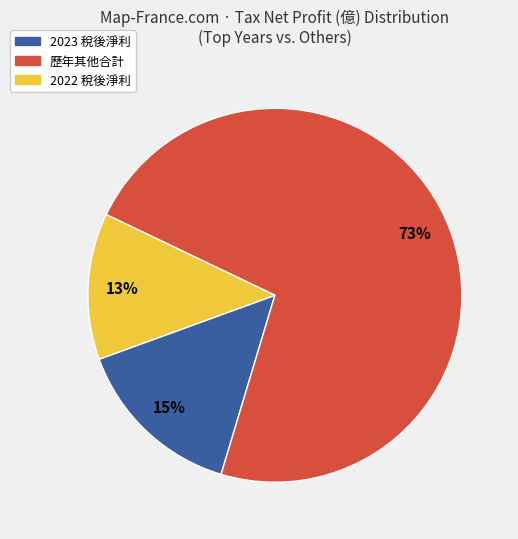

To the nearest percent, what is the average slice percentage?

33%